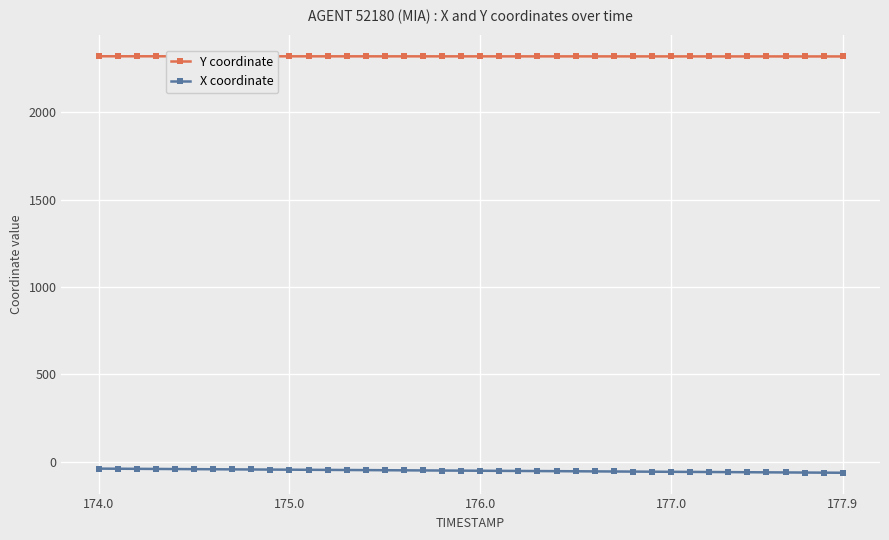

List the series in order of their peak value, highest first.

Y coordinate, X coordinate